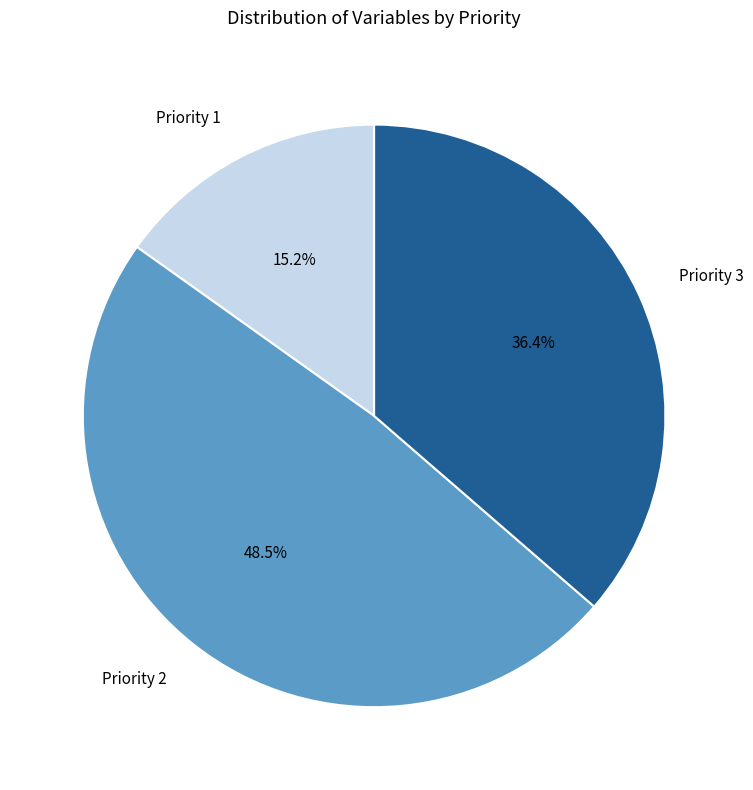

Is Priority 1 the majority of the pie?

No